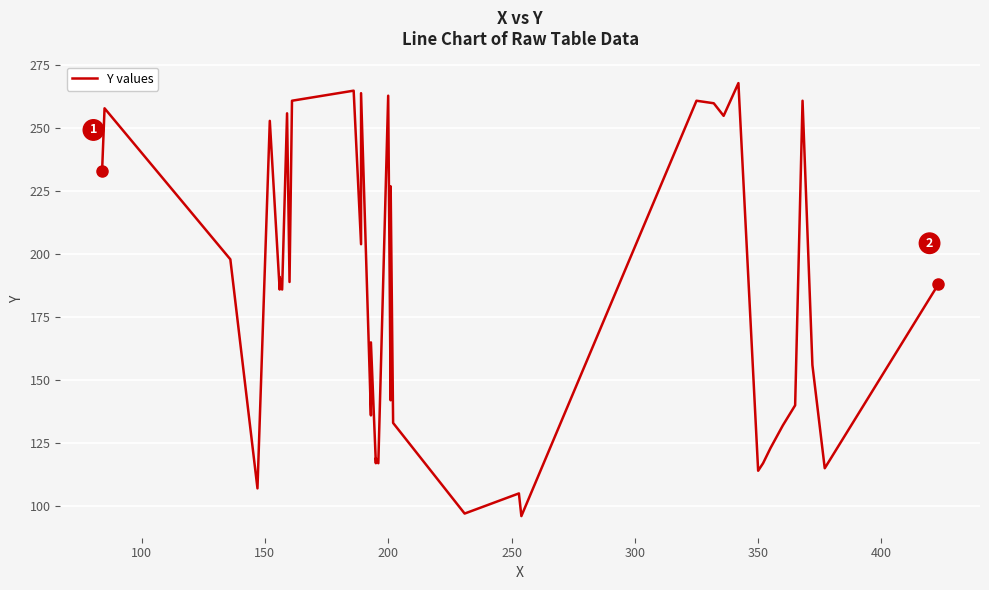

What is the sum of the values at 150 and 20?

461